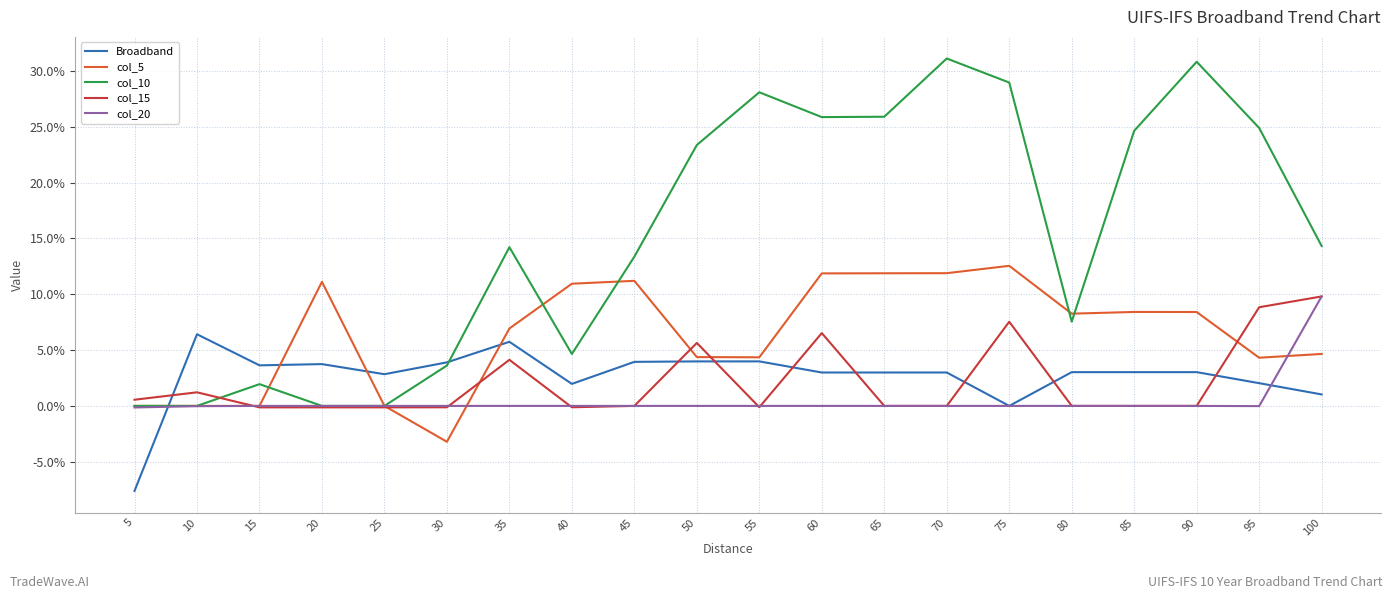

Where does the col_5 series first go above 0?

20